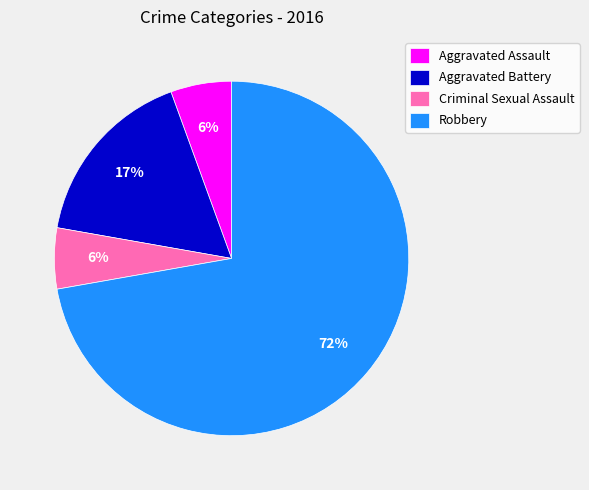

To the nearest percent, what is the difference between the Aggravated Assault and Aggravated Battery slice percentages?

11%